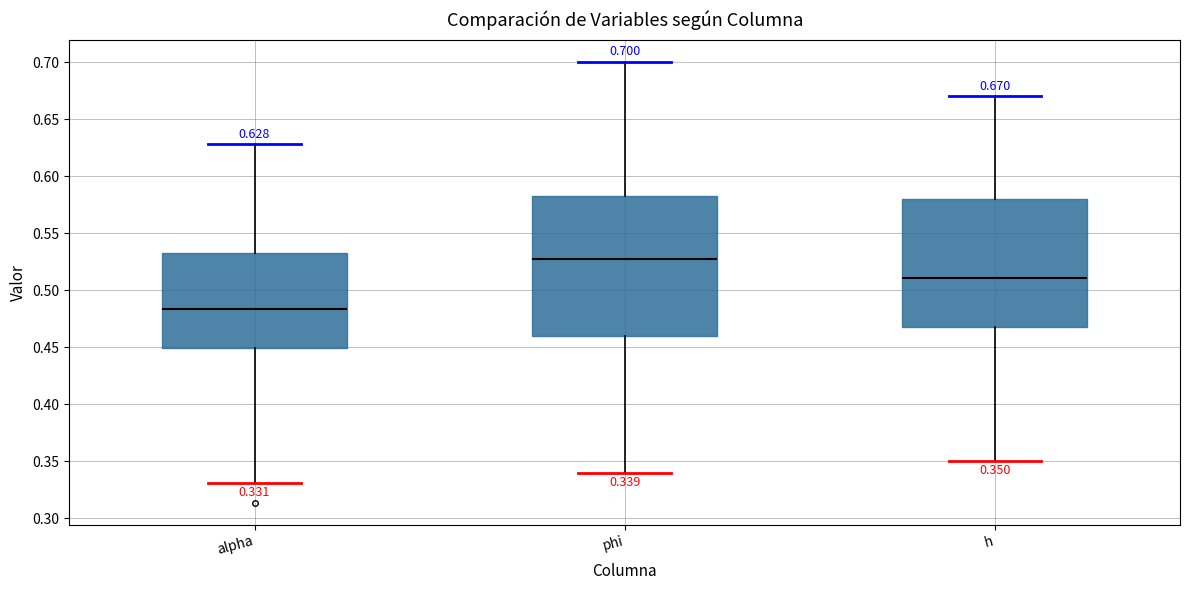

Which box is the tallest, from its lower edge to its upper edge?

phi